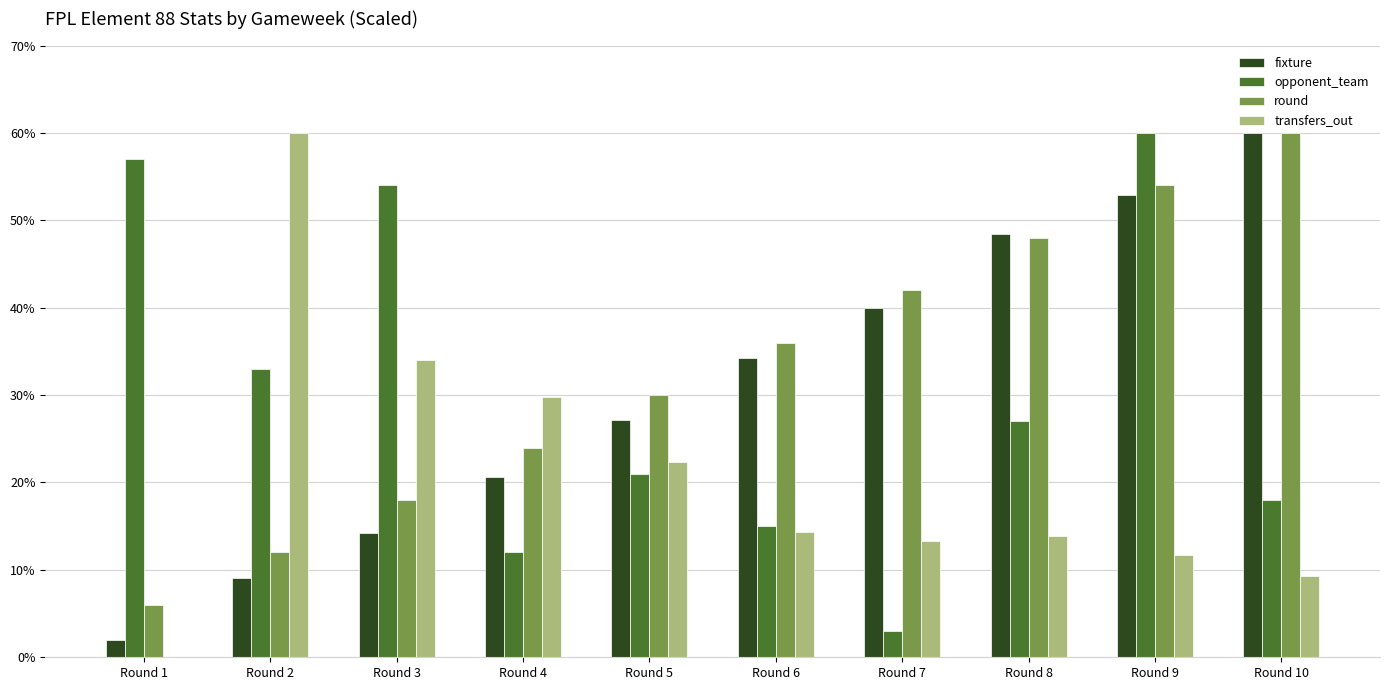

What is the average value of the opponent_team series?

30.0